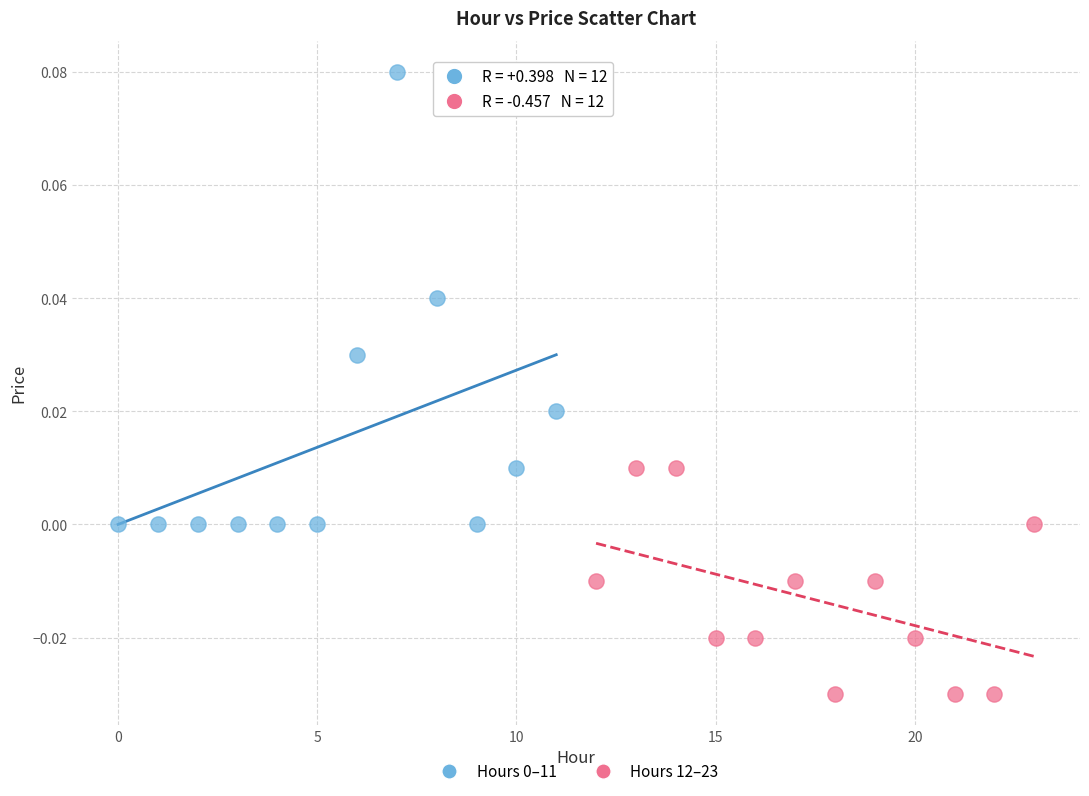

Which series reaches the minimum Y coordinate?

Hours 12–23